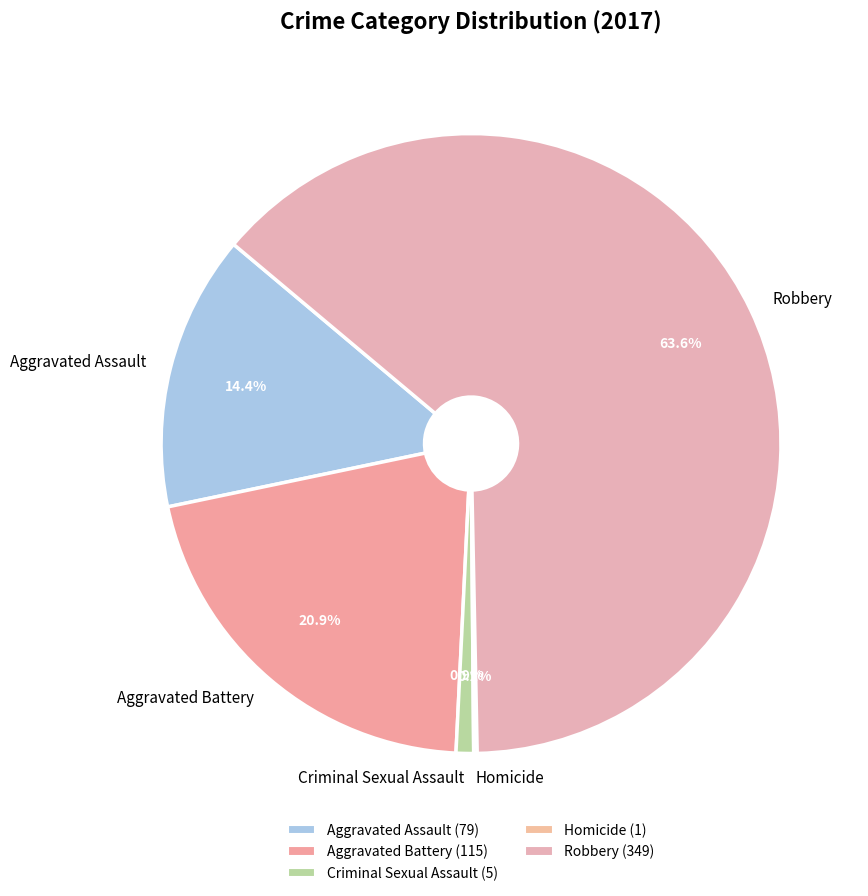

How much of the chart is everything except Aggravated Battery?

79.1%